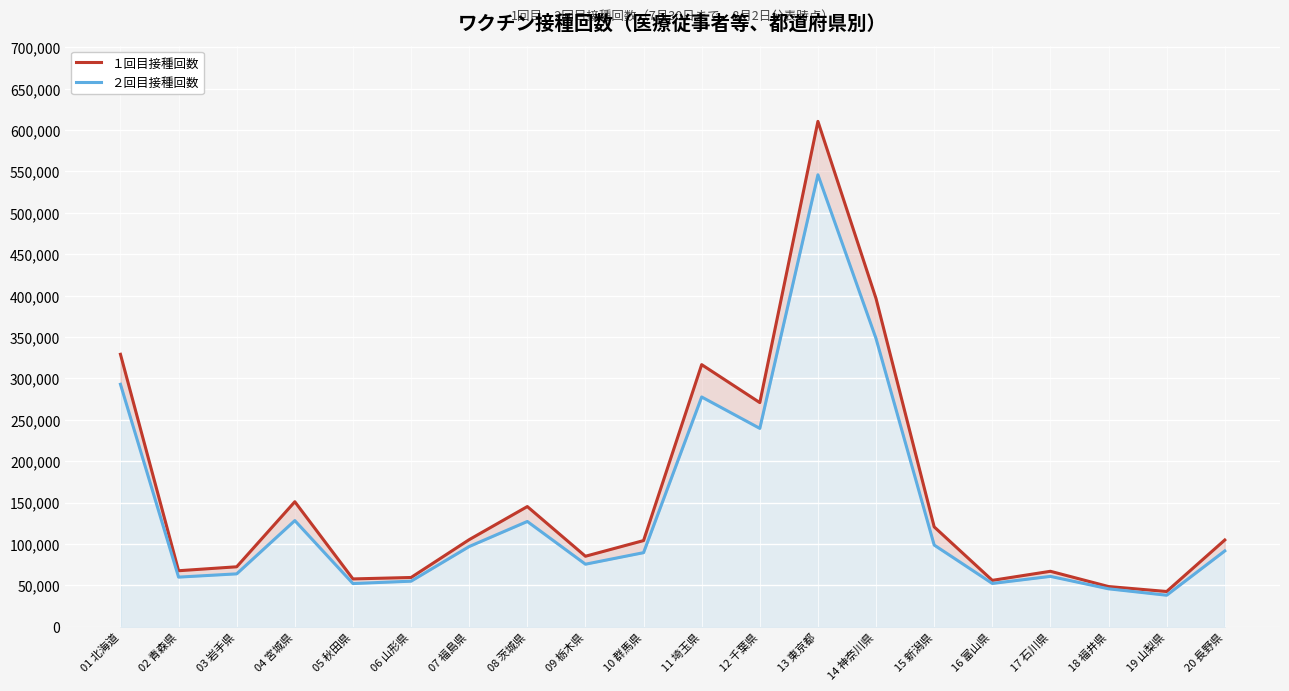

How many data points does each series have?

20